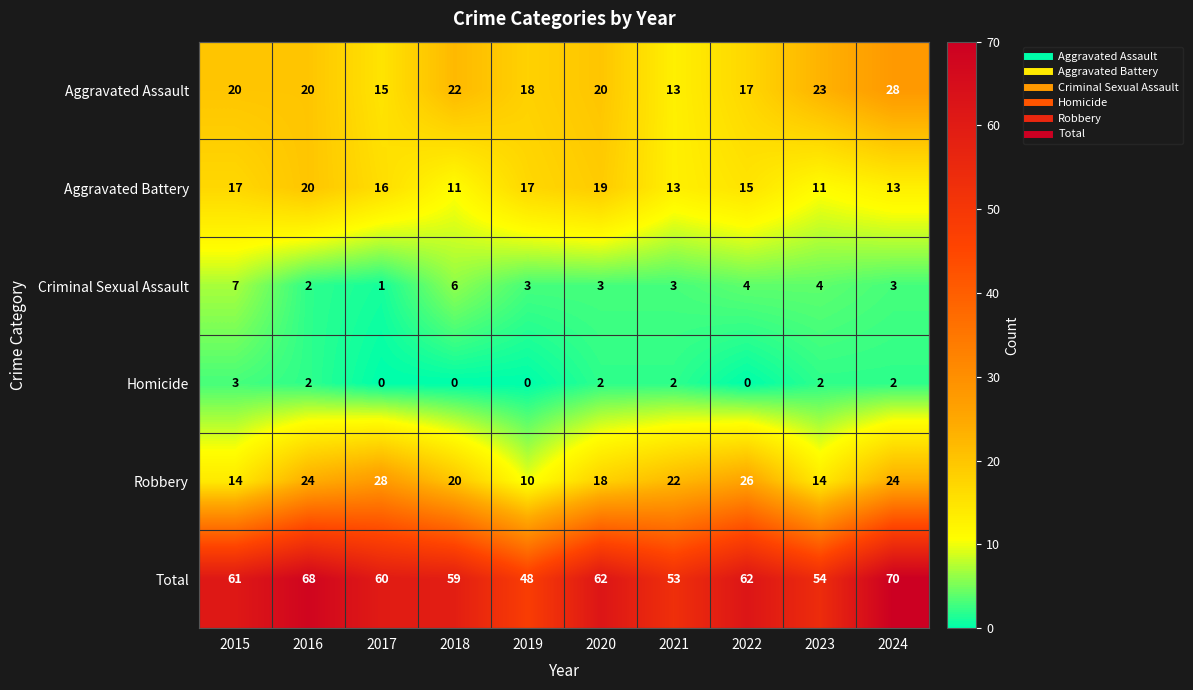

At which label does Criminal Sexual Assault reach its peak?

2015